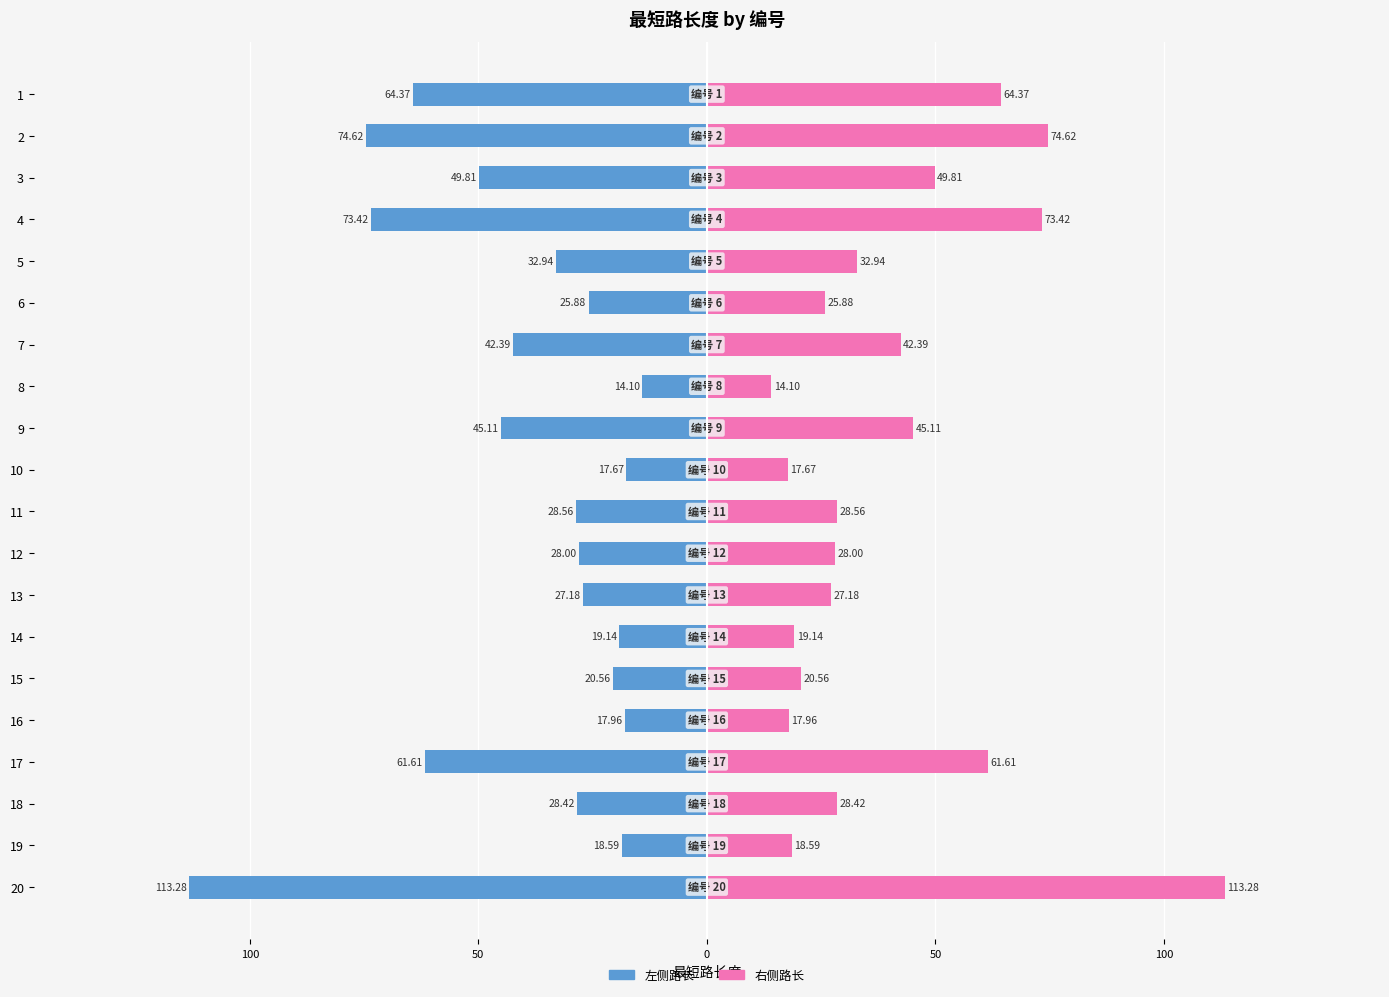

The value of 最短路长度 (右) at 12 is 38.2. True or false?

False